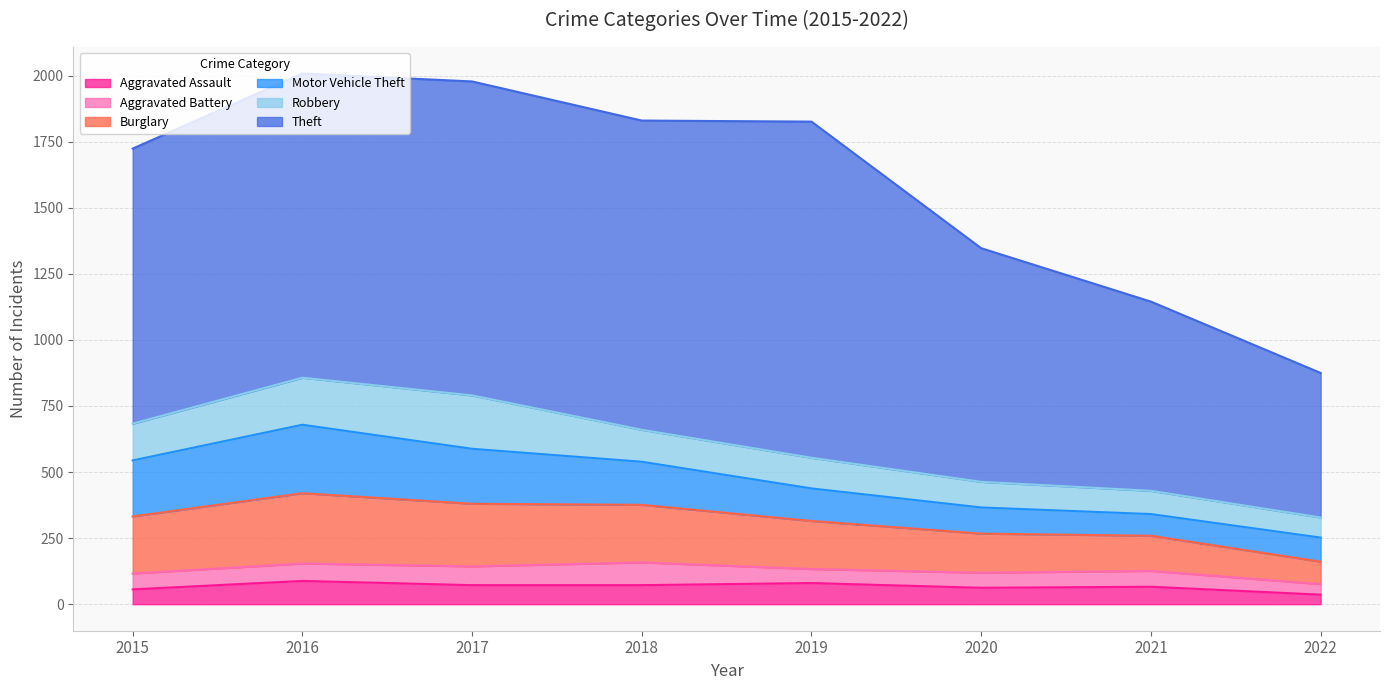

How many interior local peaks does the Robbery series have?

1